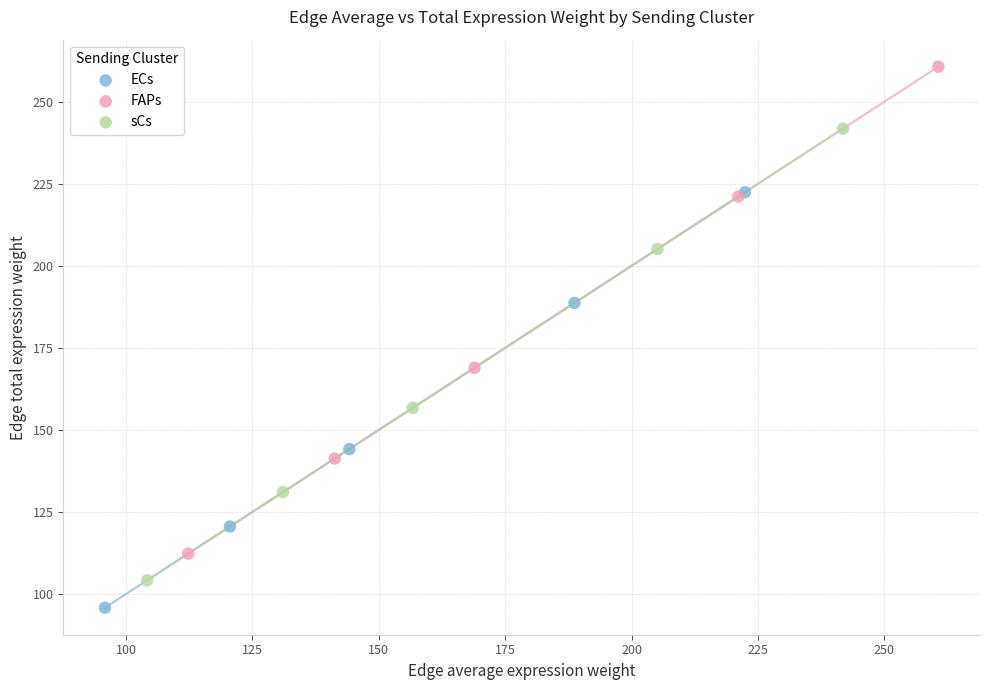

Which series has the largest Y range (max minus min)?

FAPs